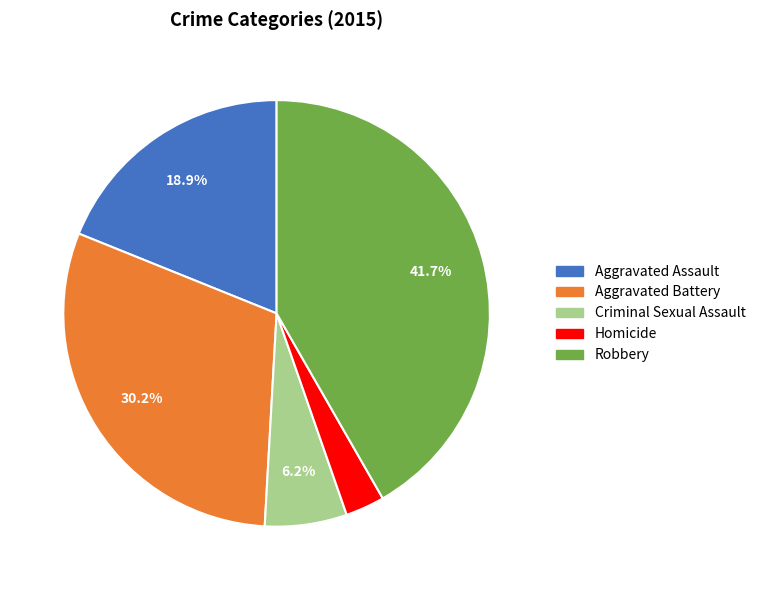

How many slices are in this pie chart?

5